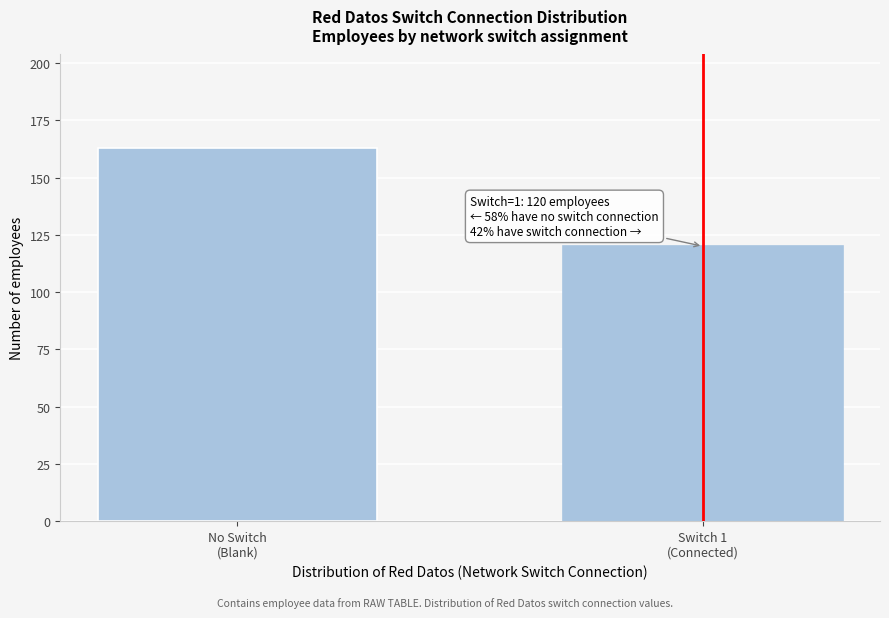

Reading left to right, transcribe all the data shown in this chart.

163	120